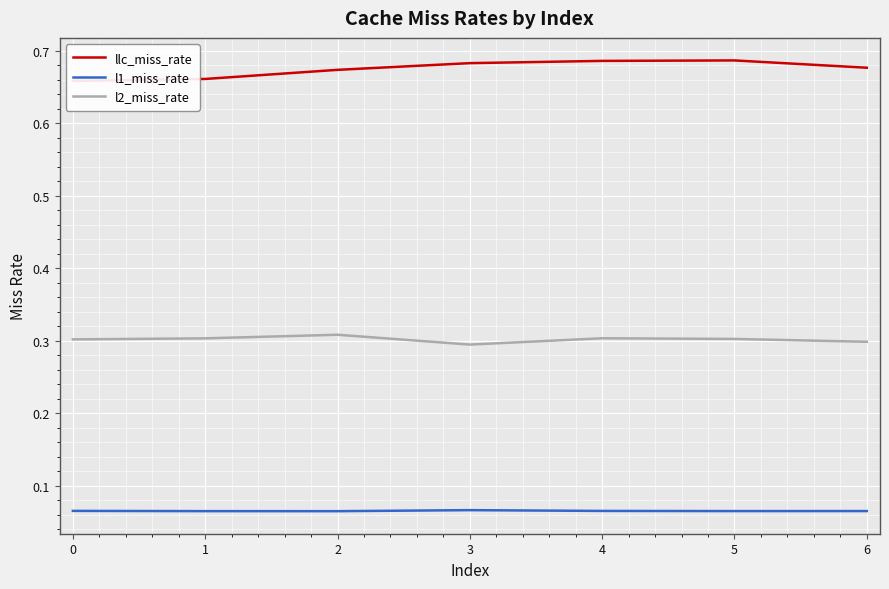

The l2_miss_rate series shows 0.3 at 1. True or false?

True